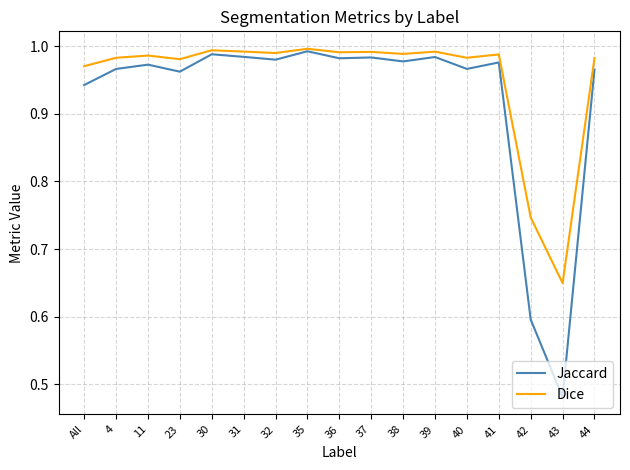

What is the total value across all series at 42?

1.3